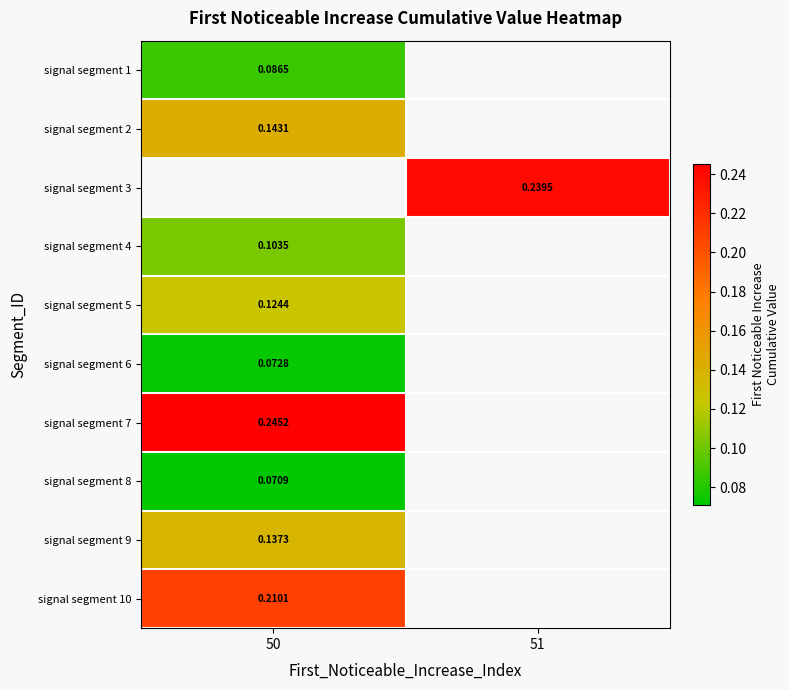

Which category has the highest value across all series?

50